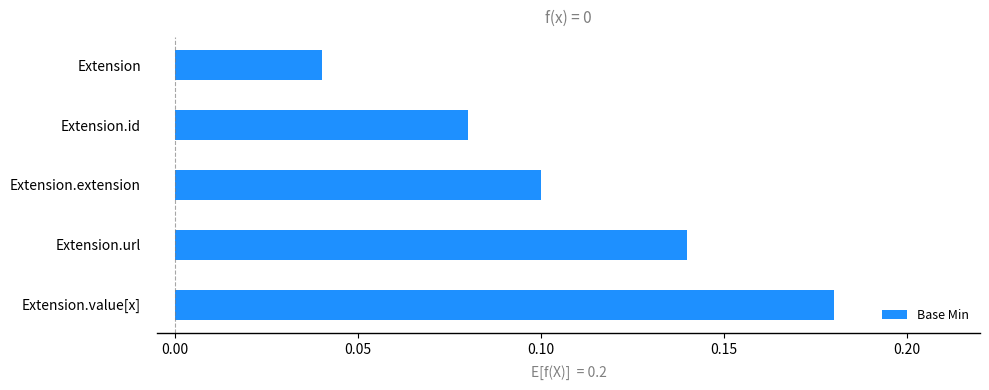

Between Extension.value[x] and Extension.extension, which is larger?

Extension.value[x]